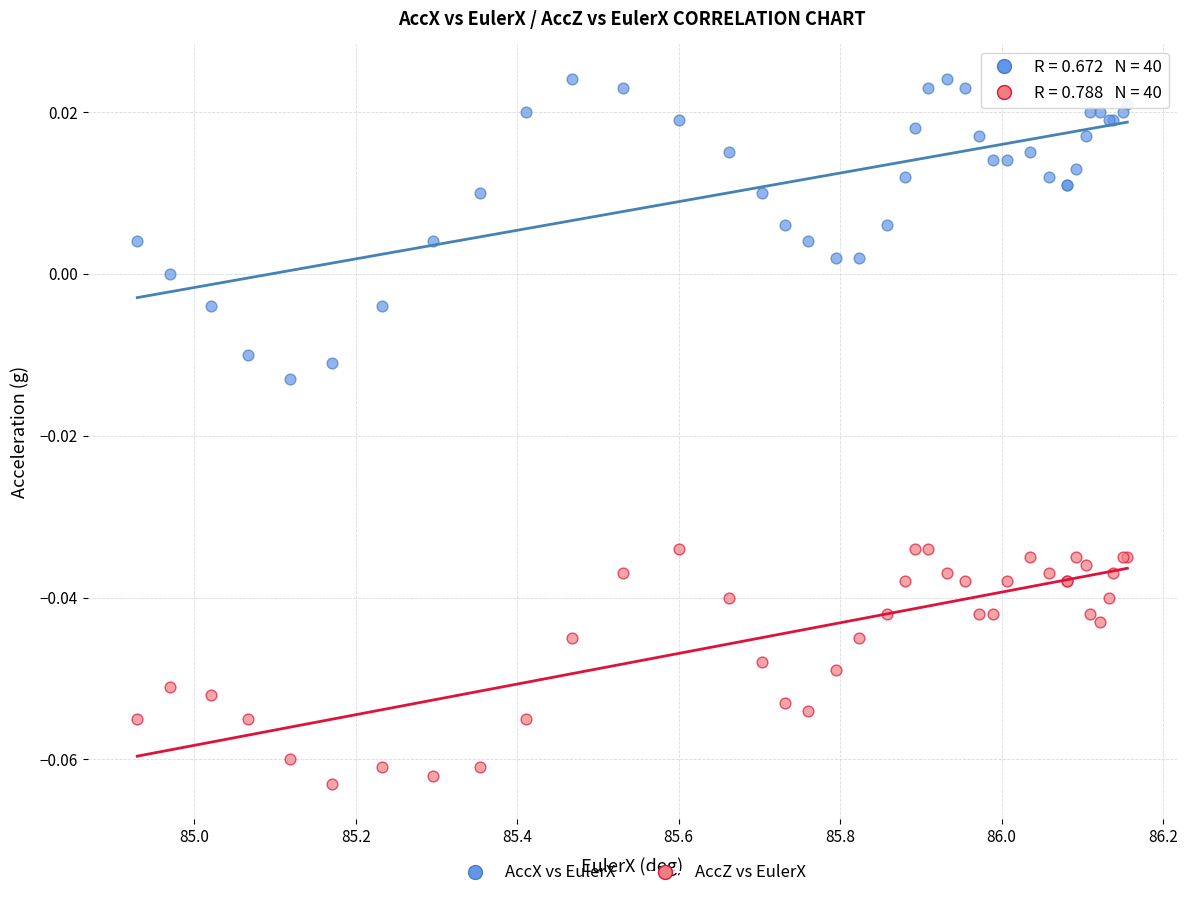

What are all the series names shown in the legend?

AccX vs EulerX, AccZ vs EulerX